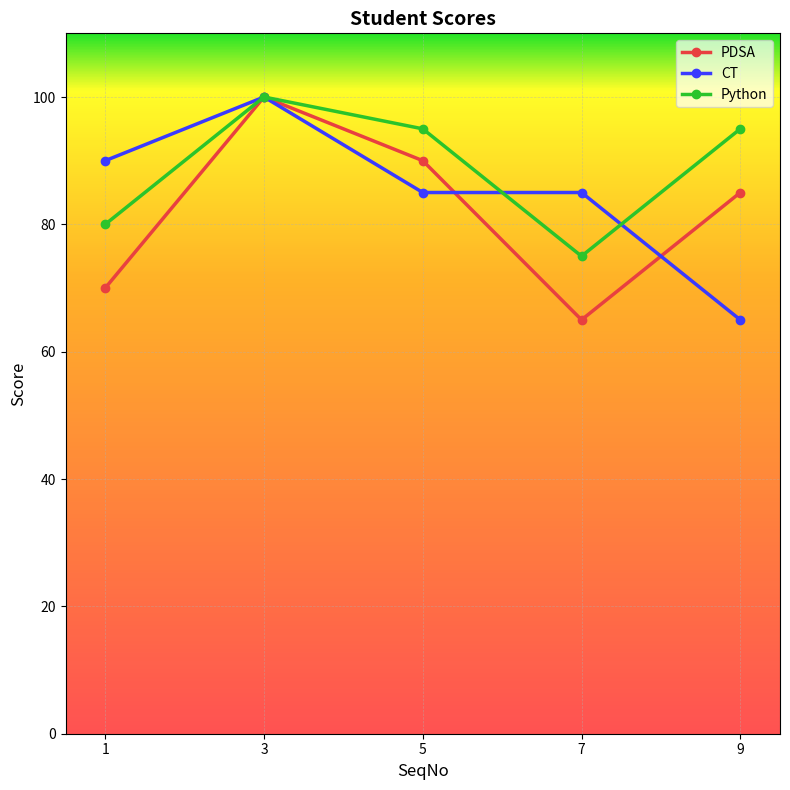

How many lines are shown in the chart?

3